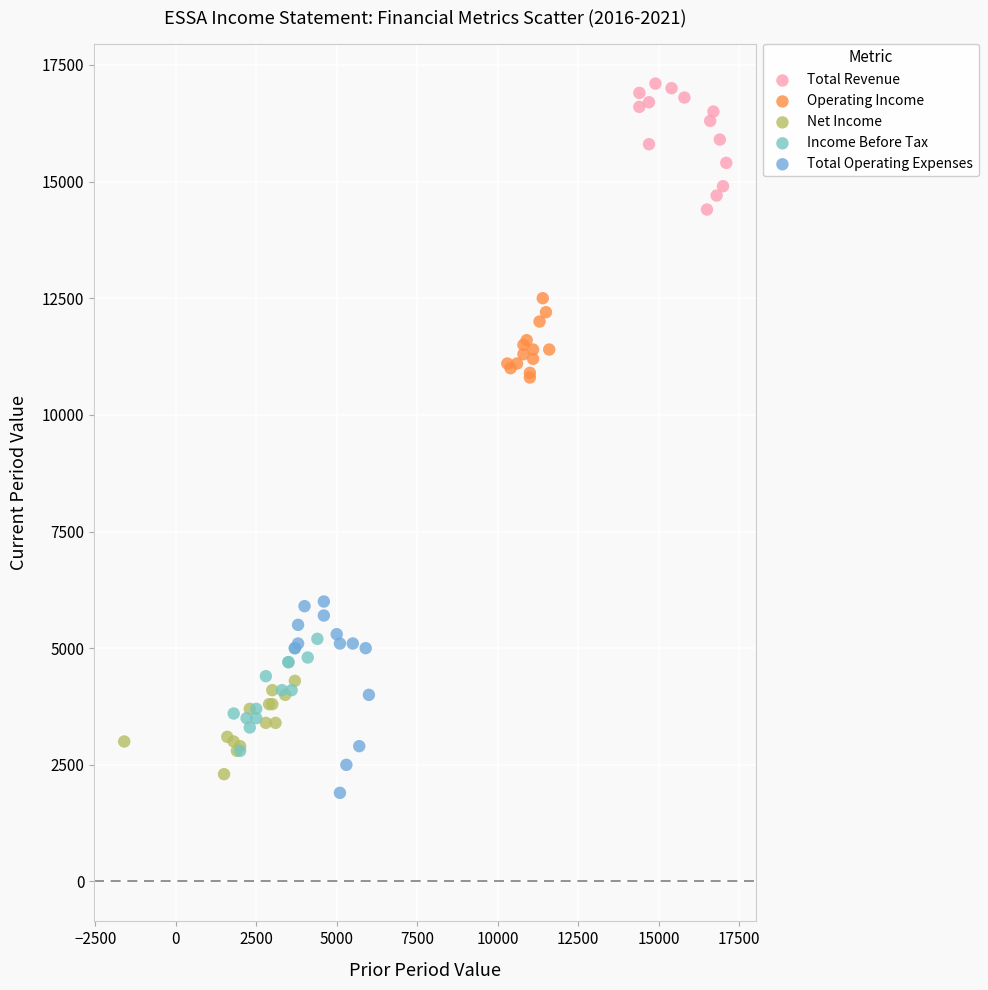

Which series contains the highest Y value?

Total Revenue